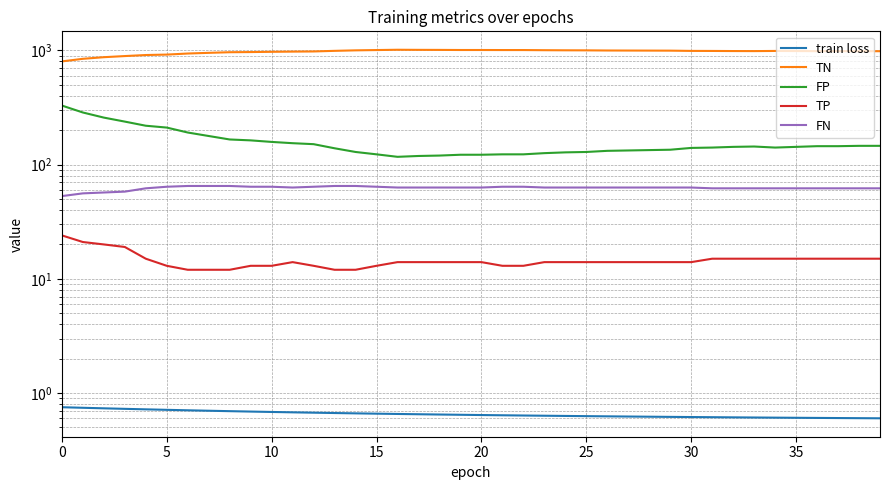

At which category does TP reach its first local peak?

11